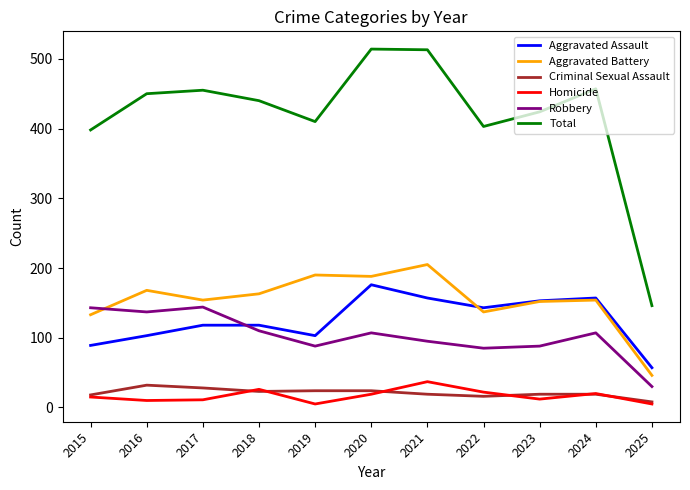

Does the chart have visible grid lines?

No